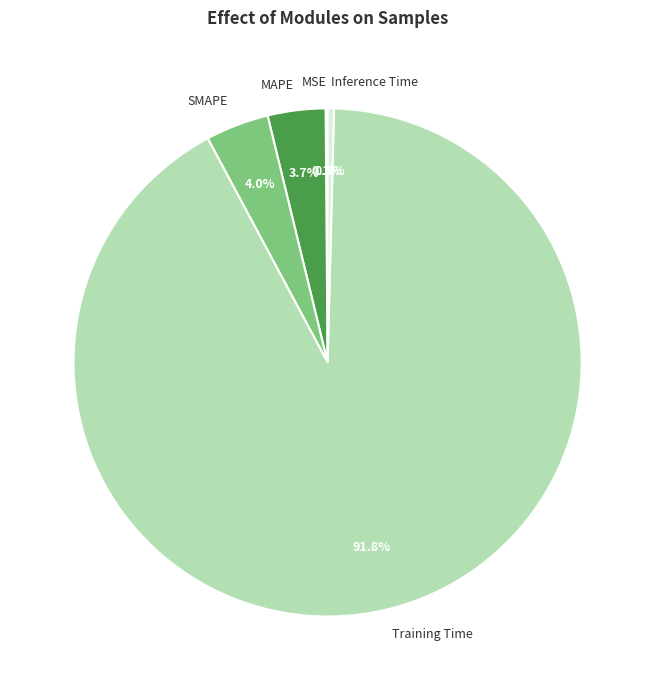

Which slice is the largest?

Training Time